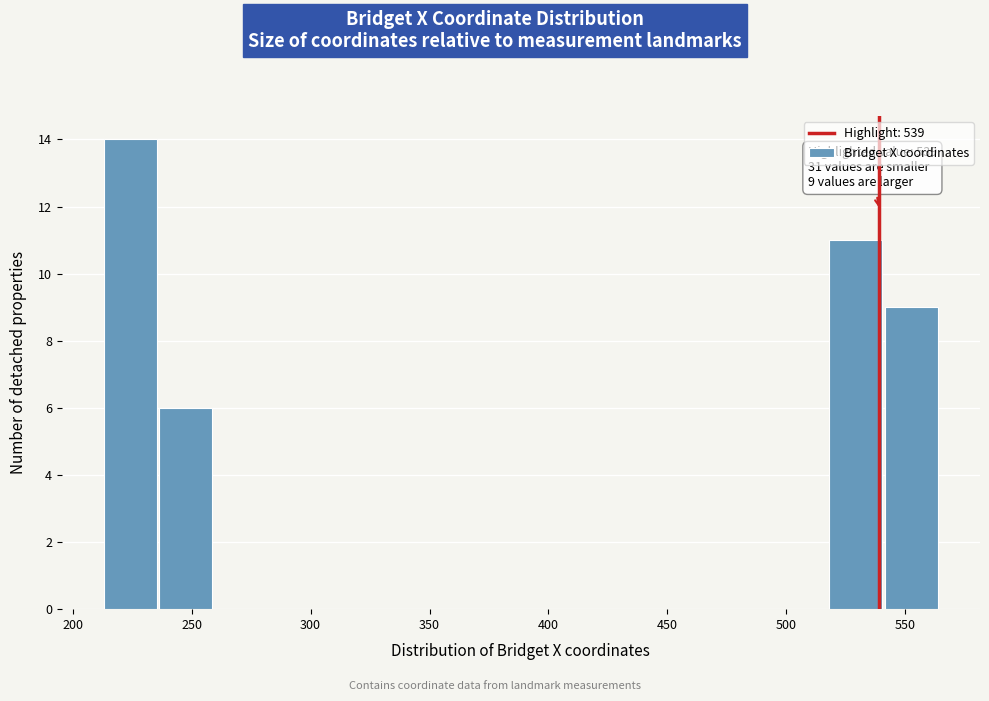

Over which range of the x-axis is the bar tallest?

215 to 235